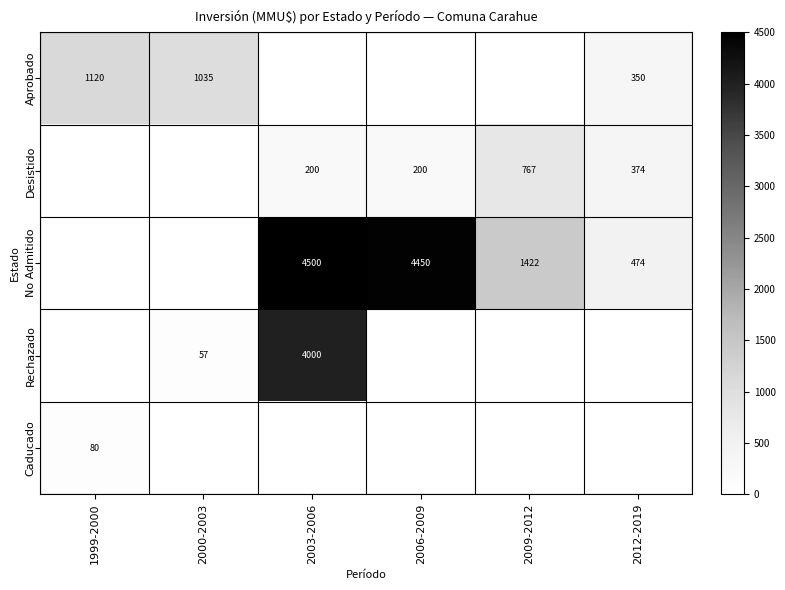

The No Admitido series shows 1422 at 2009-2012. True or false?

True